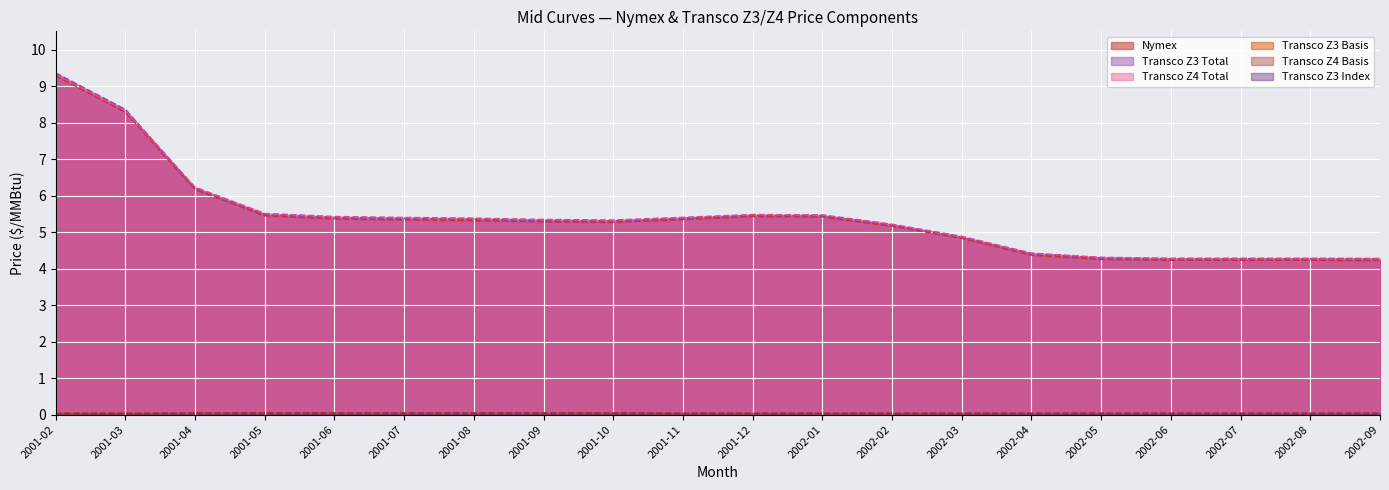

True or false: Transco Z4 Basis and Transco Z3 Index intersect in this chart.

False